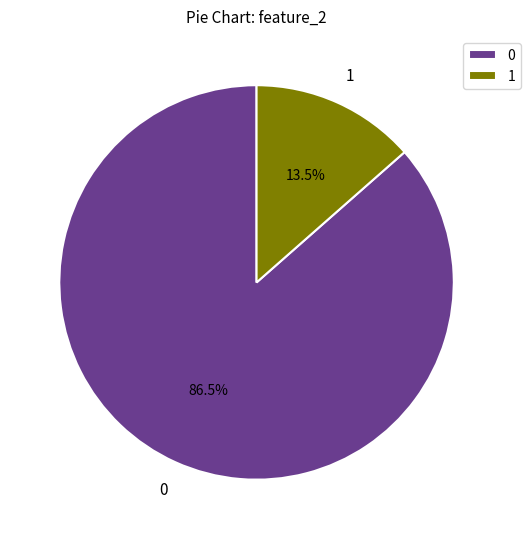

Is there any slice that represents more than half of the pie?

Yes